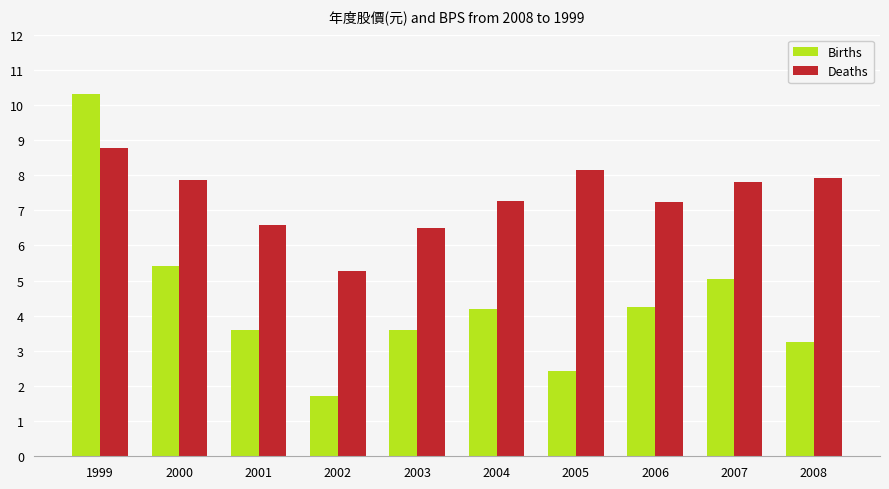

Is the value of Deaths at 2007 greater than the value of Births at 2001?

Yes